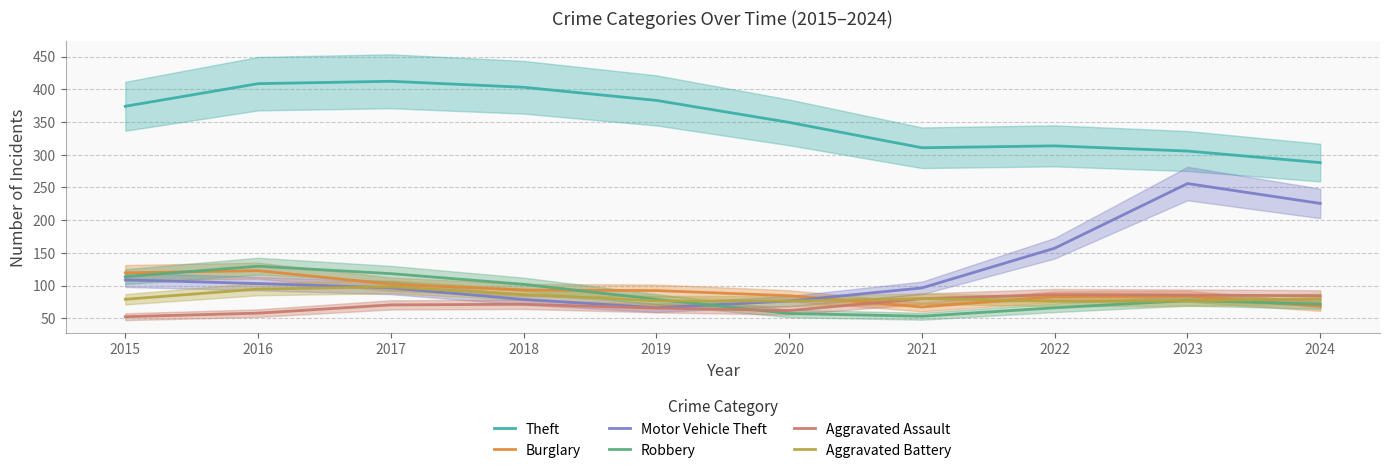

True or false: Theft has a value of 305.7 at 2023.

True